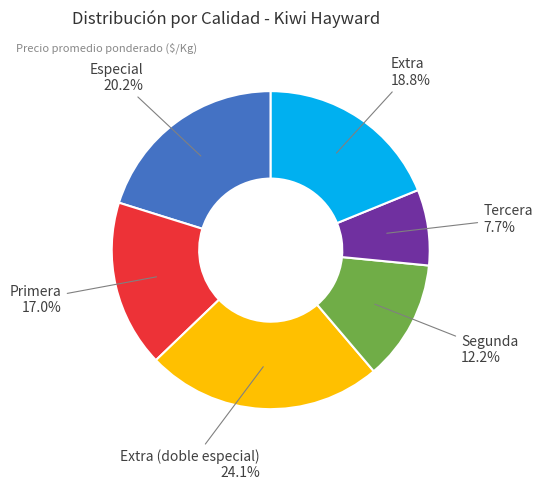

Does any single category account for the majority?

No